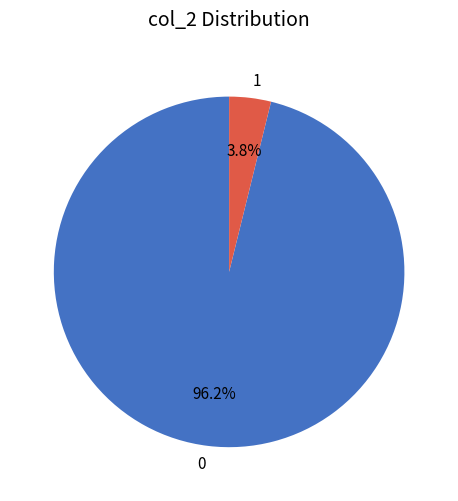

Count the number of slices in the pie.

2